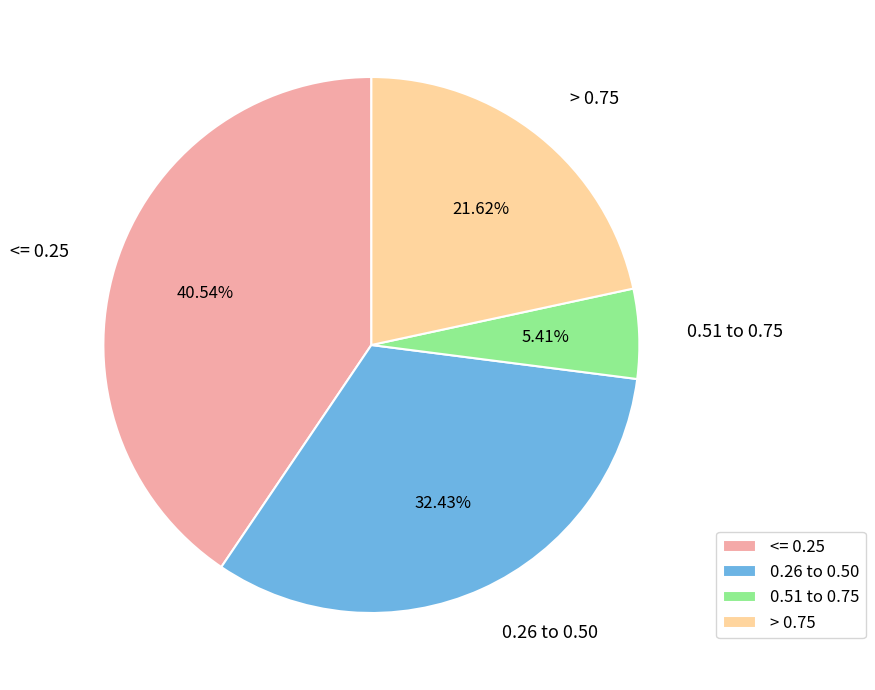

Which has a higher value, <= 0.25 or 0.51 to 0.75?

<= 0.25